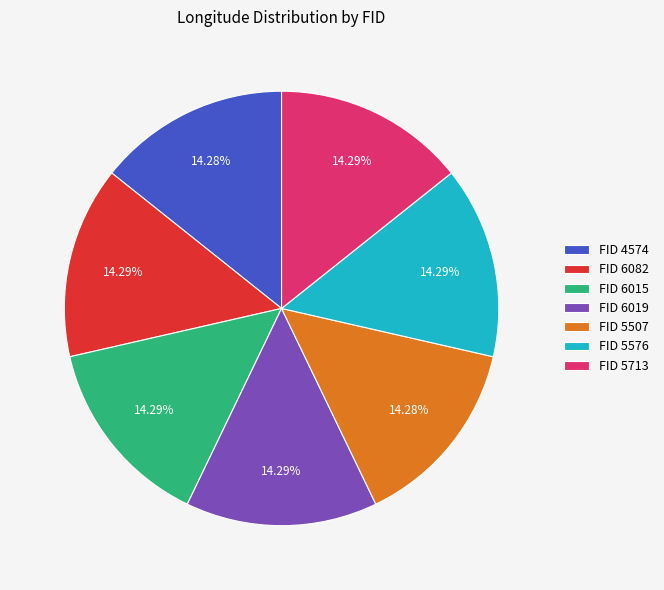

Approximately how many times larger is the value at FID 6015 compared to FID 4574?

1.0